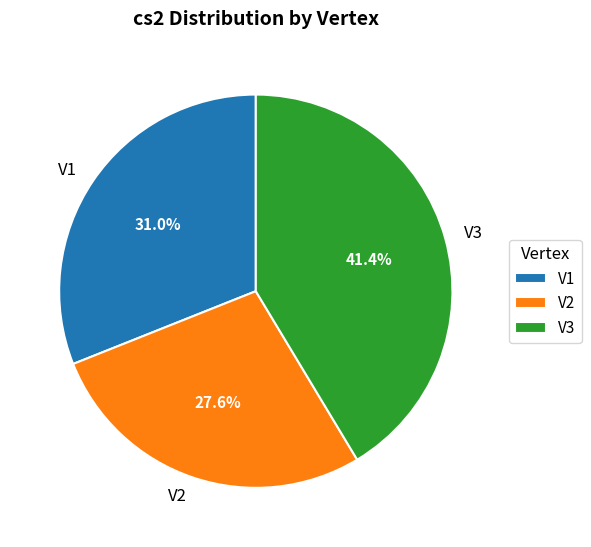

To the nearest percent, what is the combined percentage of V2 and V1?

59%